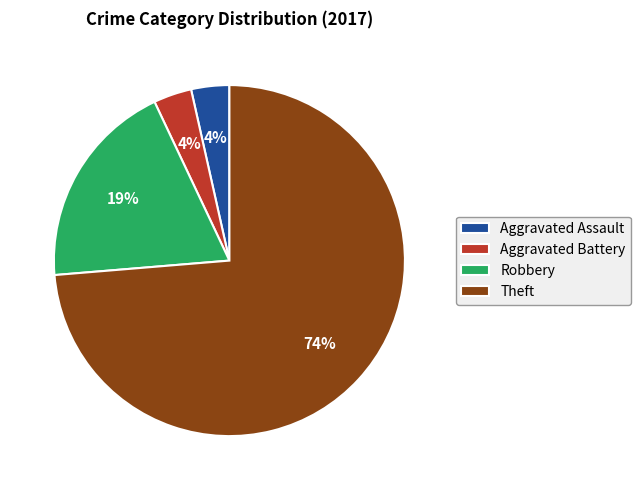

How many slices are in this pie chart?

4